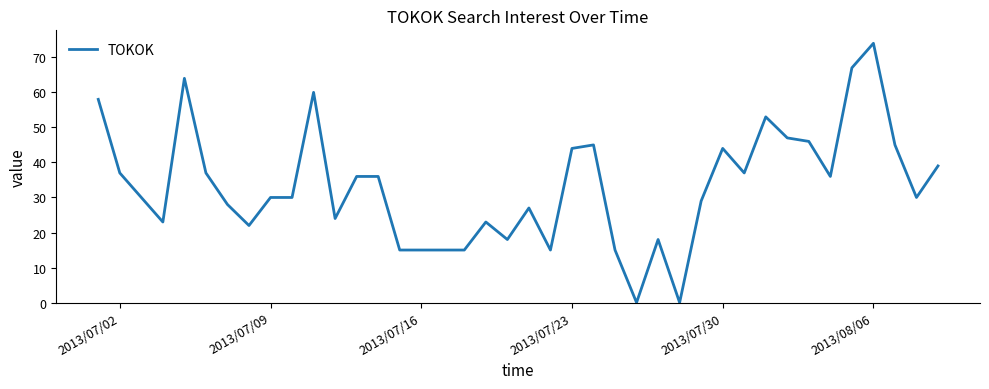

What is the difference between the maximum and minimum values?

74